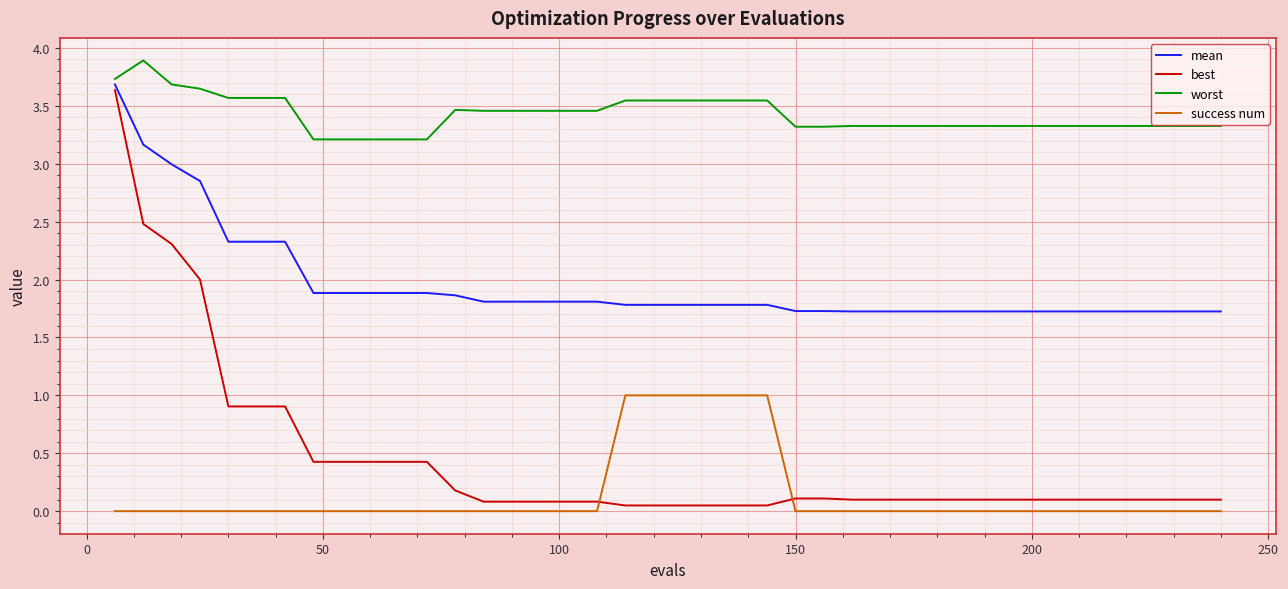

True or false: success num and worst cross at least once.

False